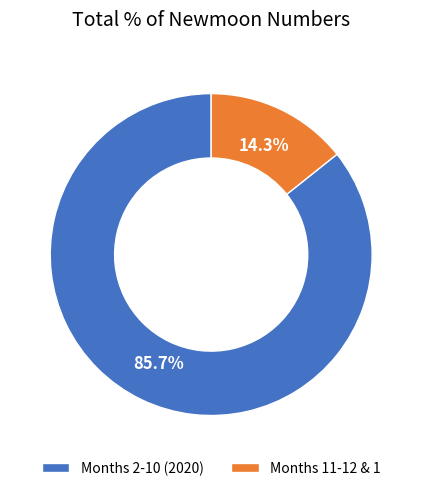

What percentage do Months 2-10 (2020) and Months 11-12 & 1 together represent?

100.0%